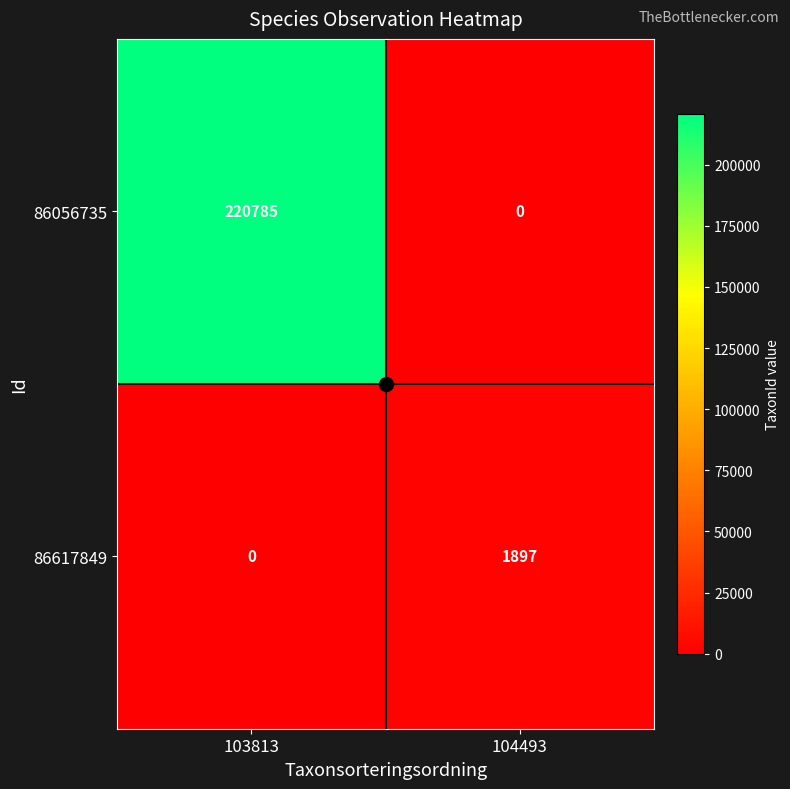

At how many categories does at least one series exceed 68880?

1